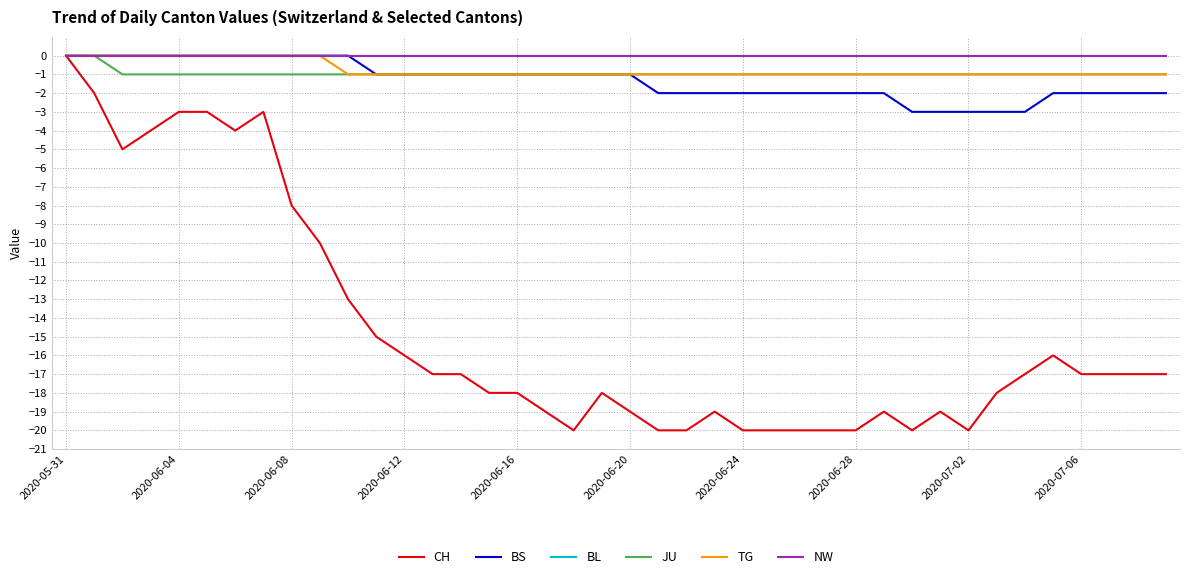

Does the chart display data point markers on the line(s)?

No